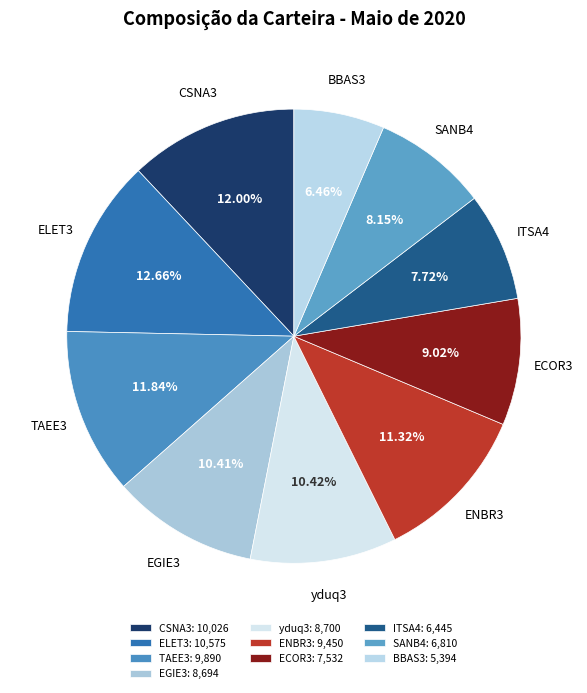

What is the largest slice in the pie chart?

ELET3